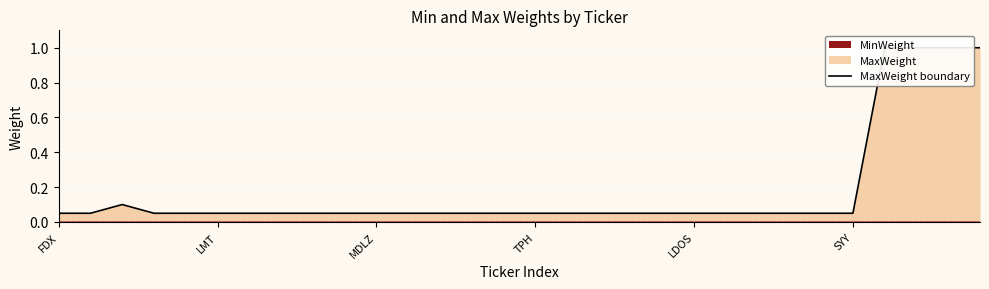

True or false: the data shows 0.1 at FDX.

True